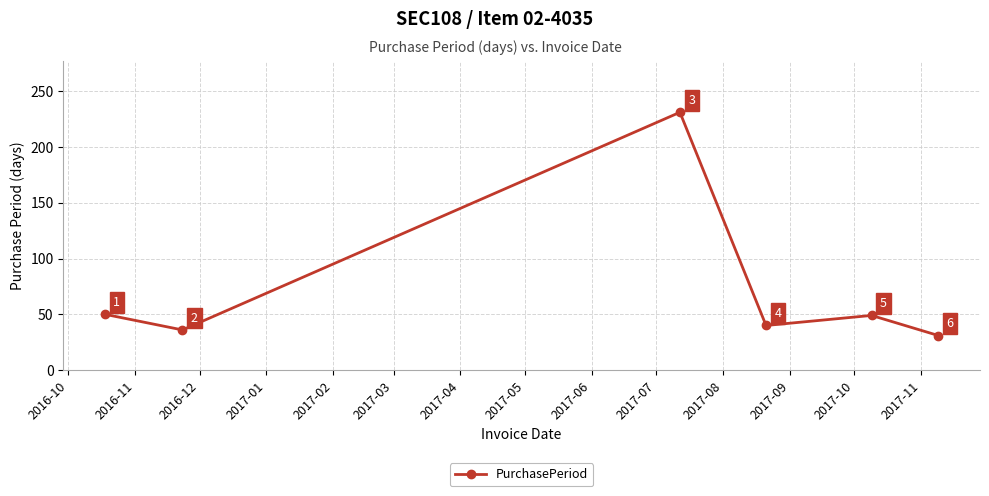

Does the chart have visible grid lines?

Yes